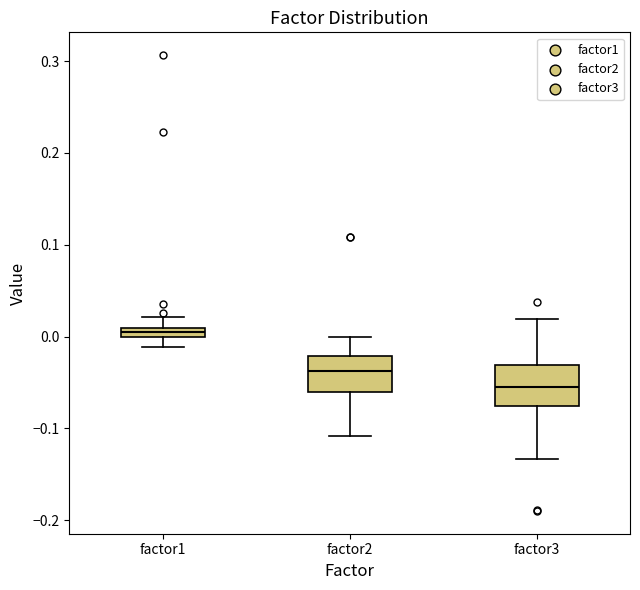

Where does the median line of the box for factor3 sit on the y-axis? The values are not printed on the chart, so give them approximately, as read against the axis.

-0.05